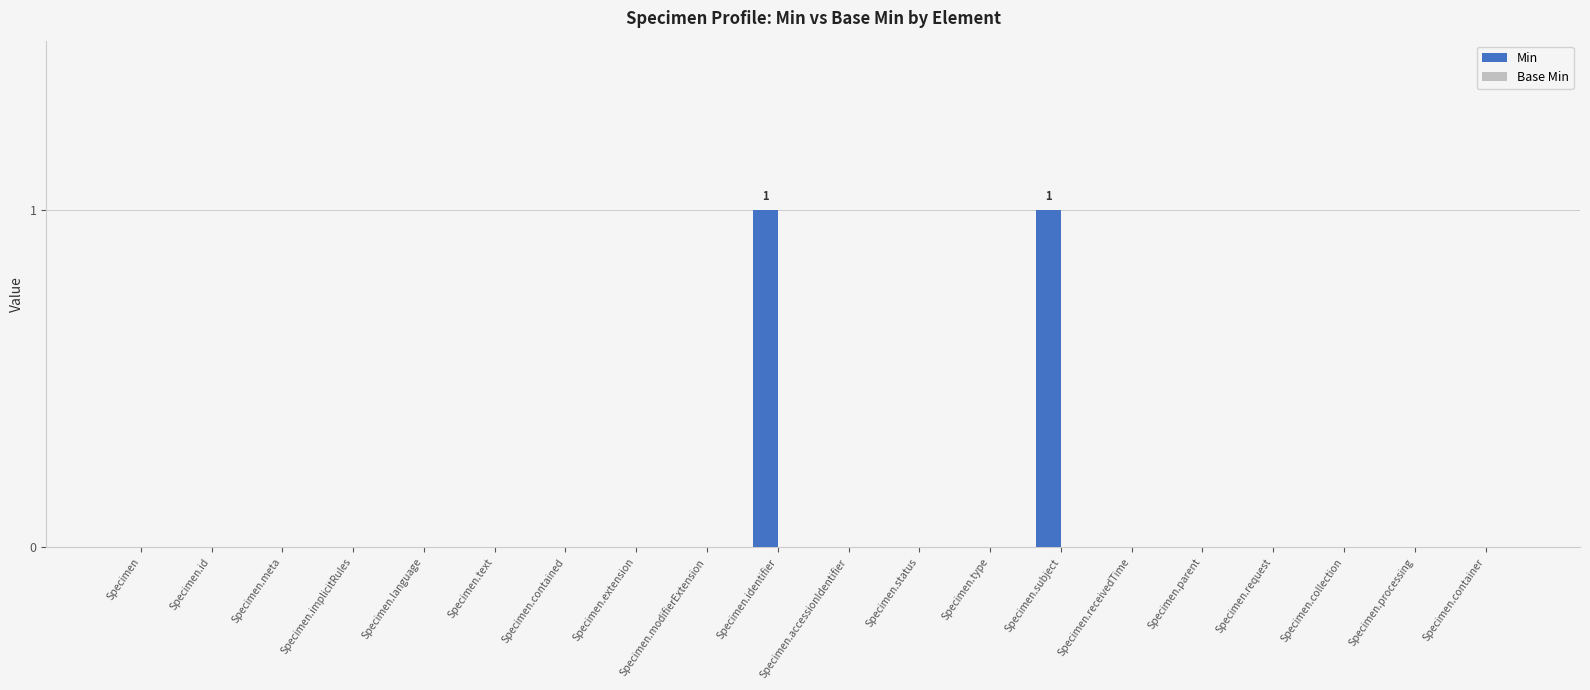

Which has a higher value, Specimen.parent or Specimen.identifier?

Specimen.identifier